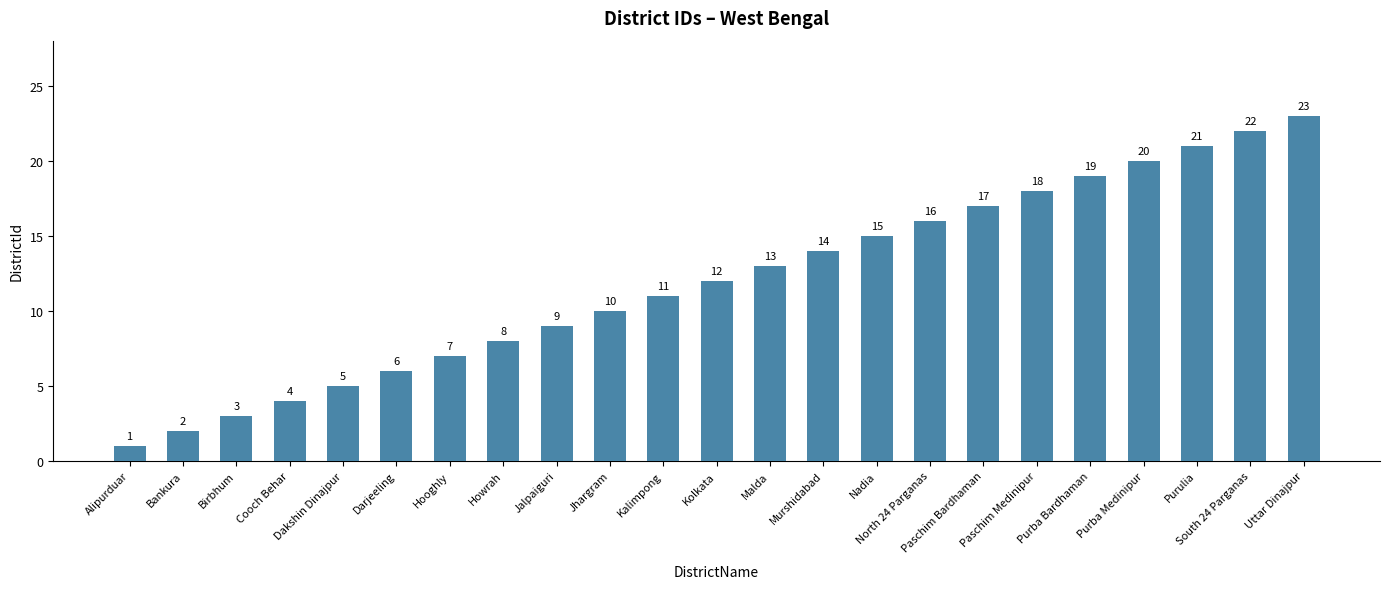

What is the value of the 21st bar from the left?

21